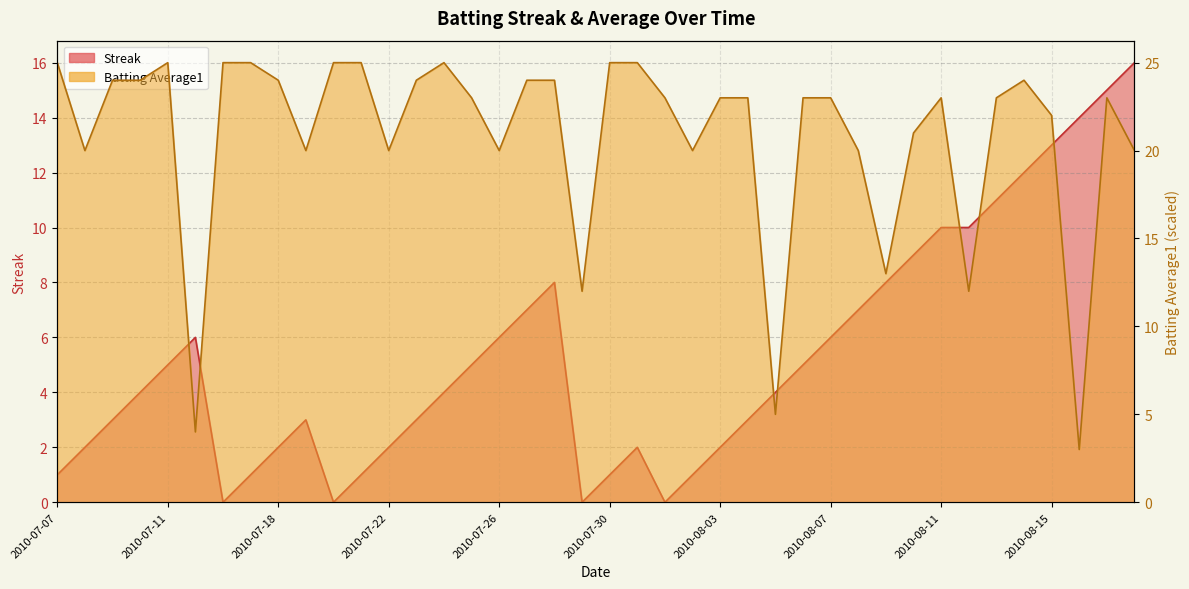

What is the difference between the highest and lowest values at 2010-08-16?

11.0